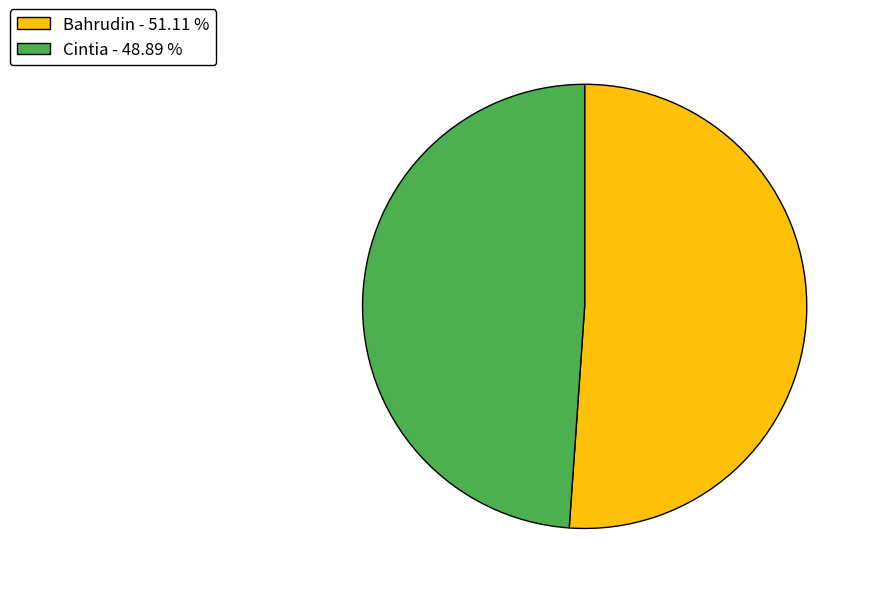

Is there a majority slice in this chart?

Yes